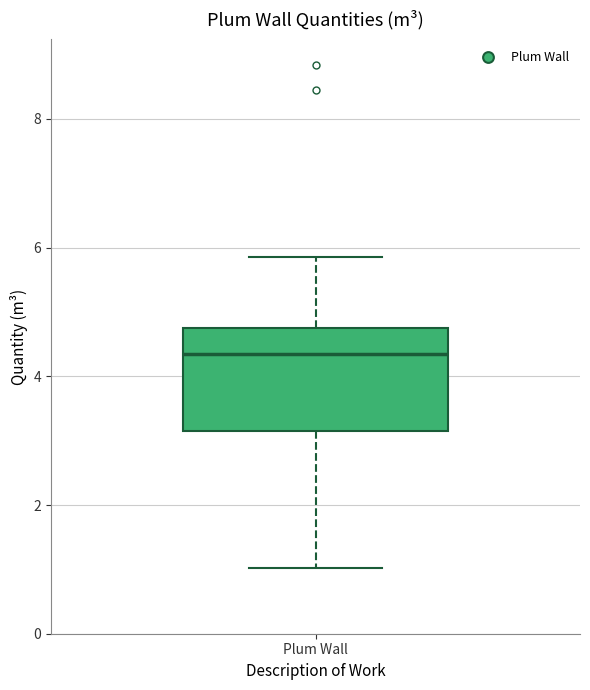

Where is the upper edge of the box for Plum Wall on the y-axis? The values are not printed on the chart, so give them approximately, as read against the axis.

4.8